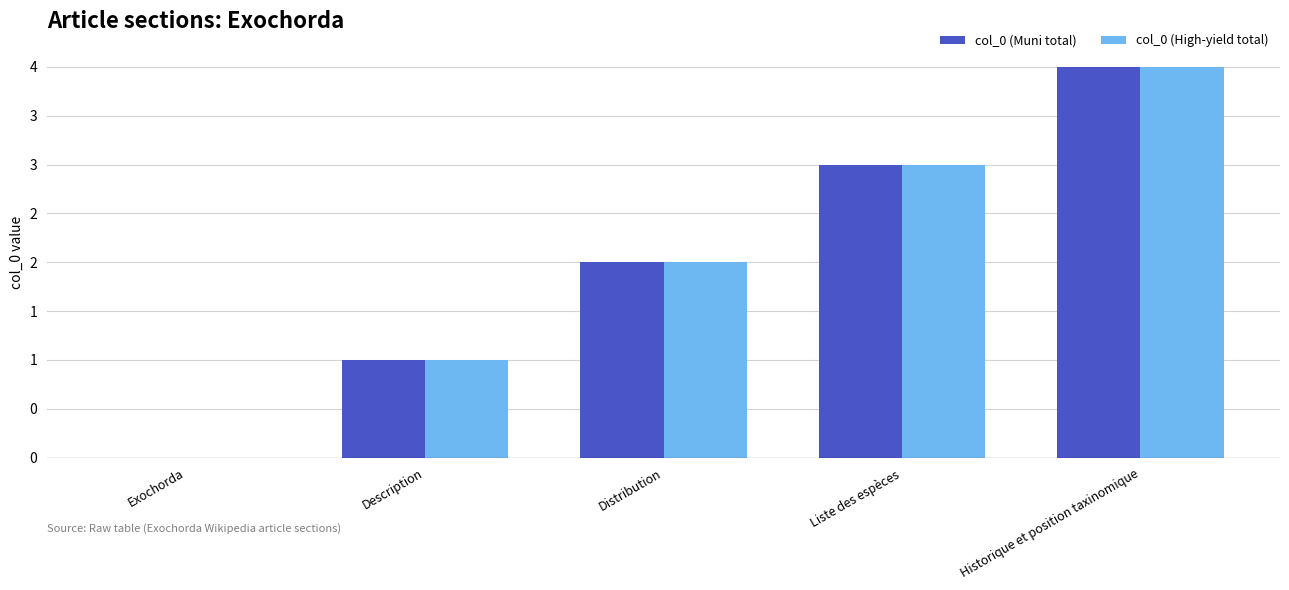

What position from the right is Exochorda?

5